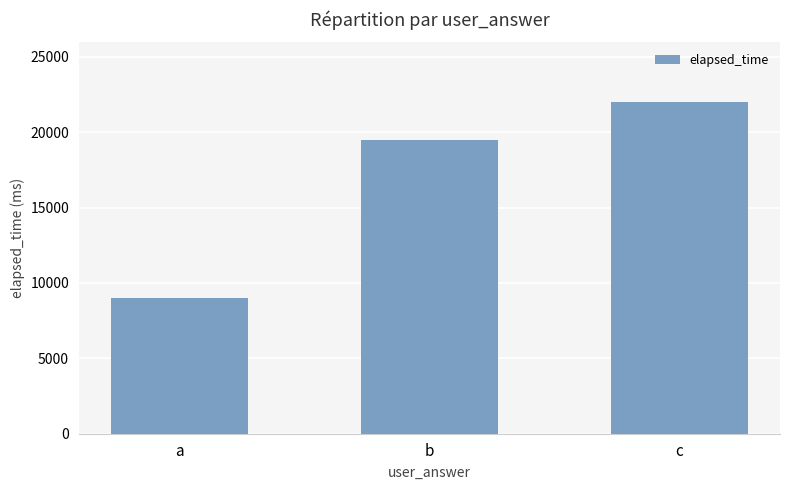

Read the value at c.

22000